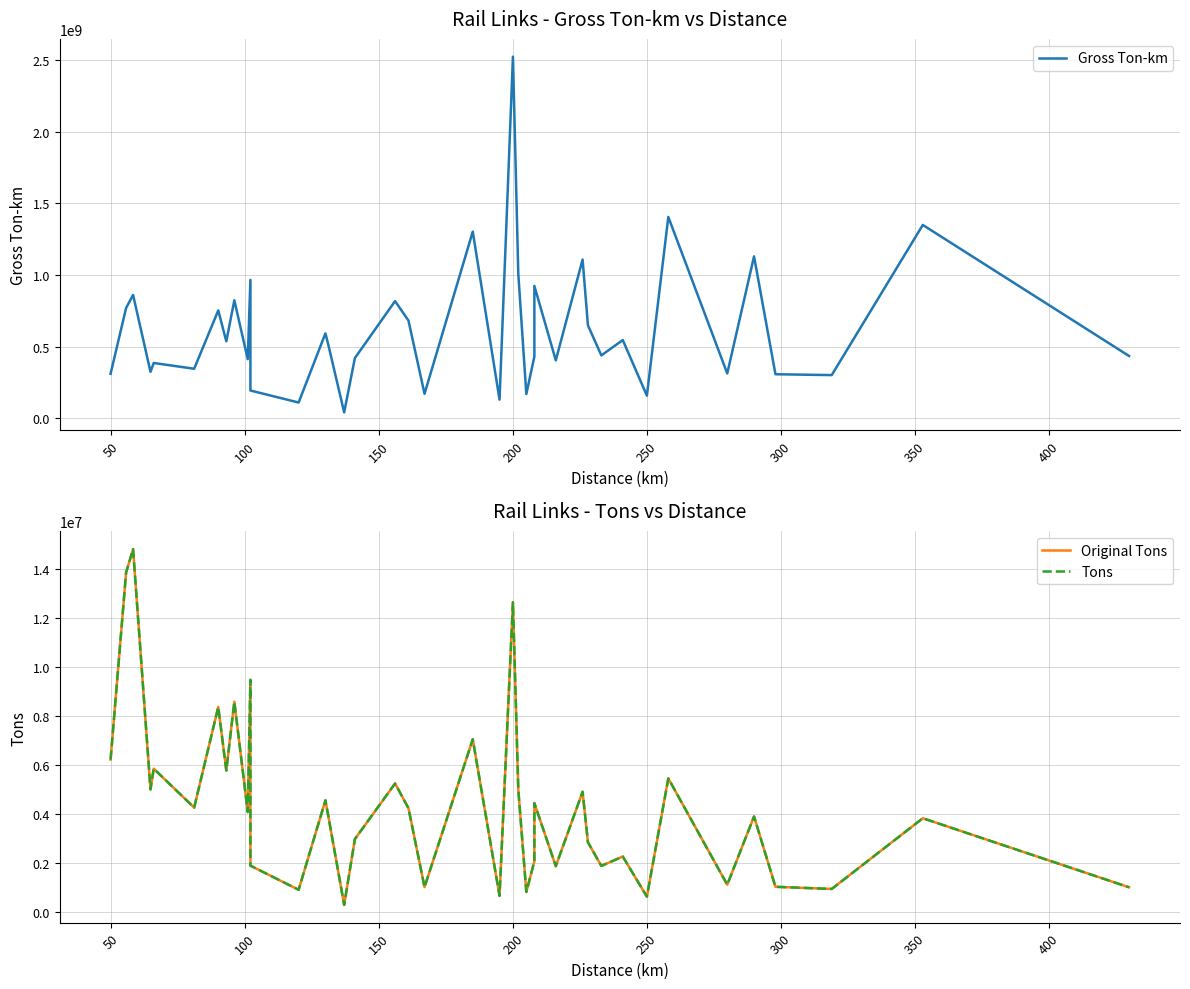

Which series has the largest range (max minus min)?

Gross Ton-km